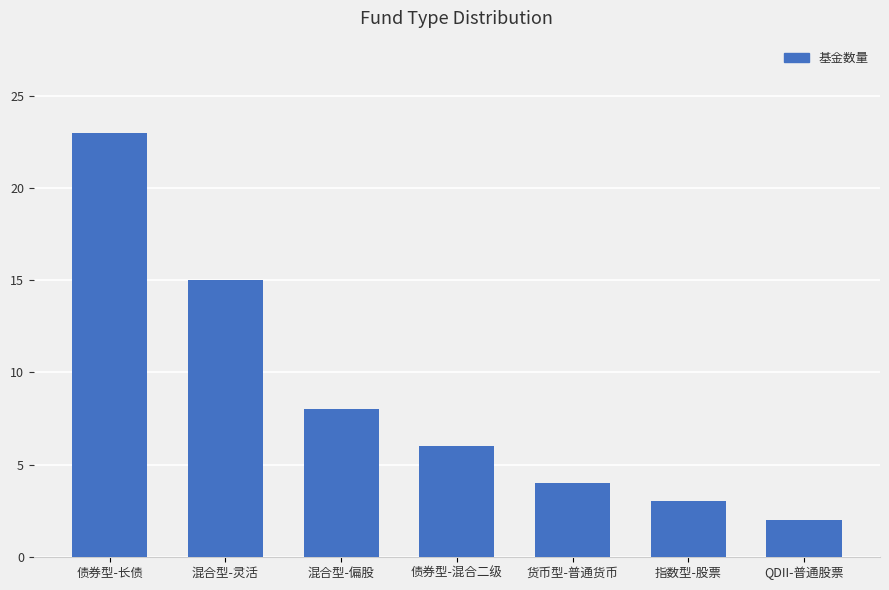

Count the number of categories in the chart.

7